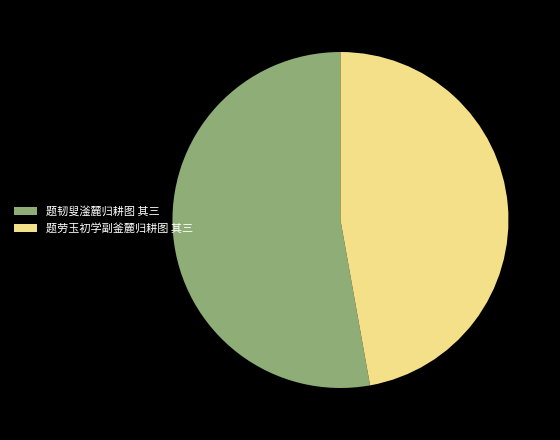

Is the sum of 题劳玉初学副釜麓归耕图 其三 and 题韧叟滏麓归耕图 其三 greater than half?

Yes